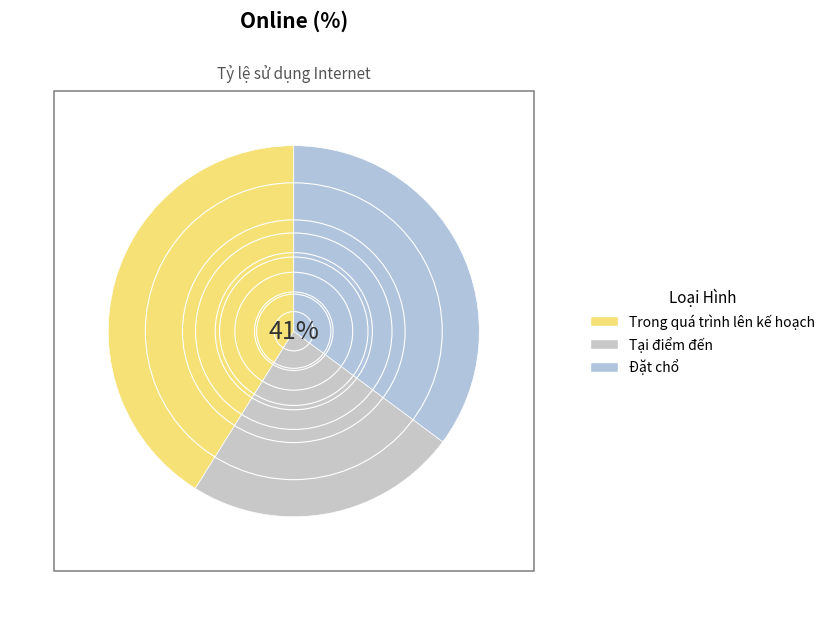

Rank the categories by value from highest to lowest.

Trong quá trình lên kế hoạch, Đặt chổ, Tại điểm đến